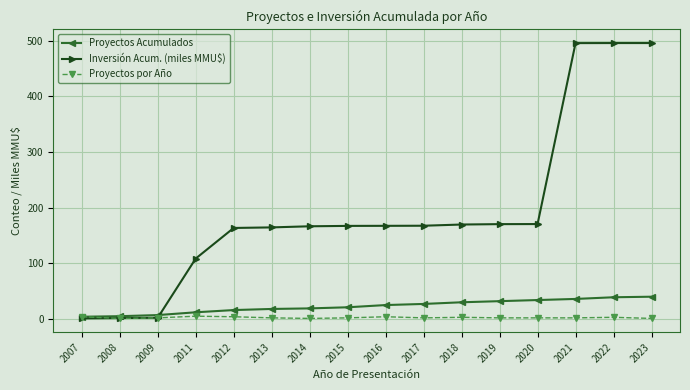

What is the value of the Proyectos Acumulados point at the 16th from the left?

40.0